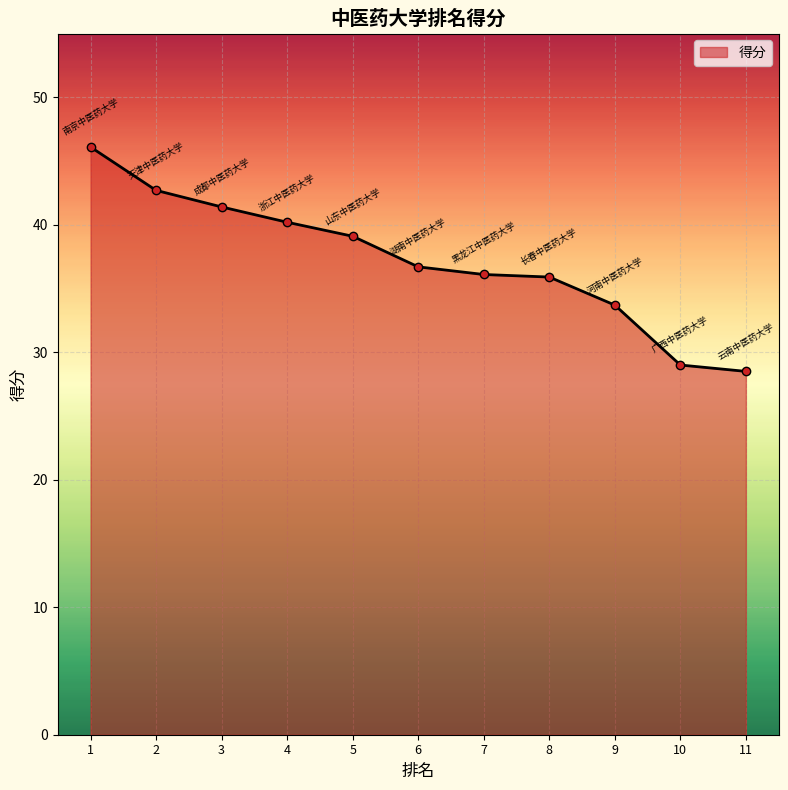

Does the chart have visible grid lines?

Yes